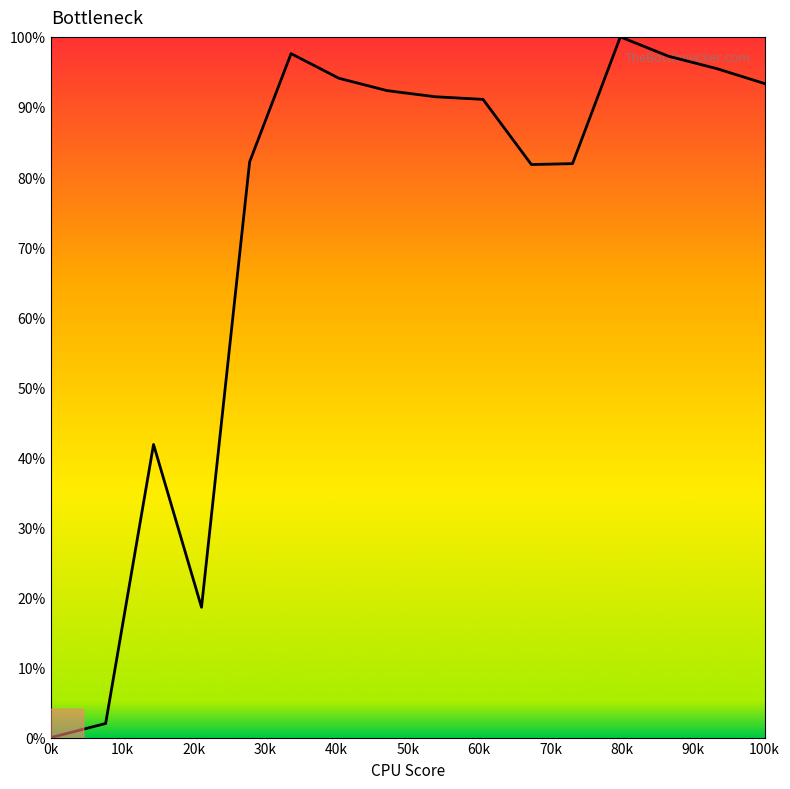

What is the maximum value shown in the chart?

100.0